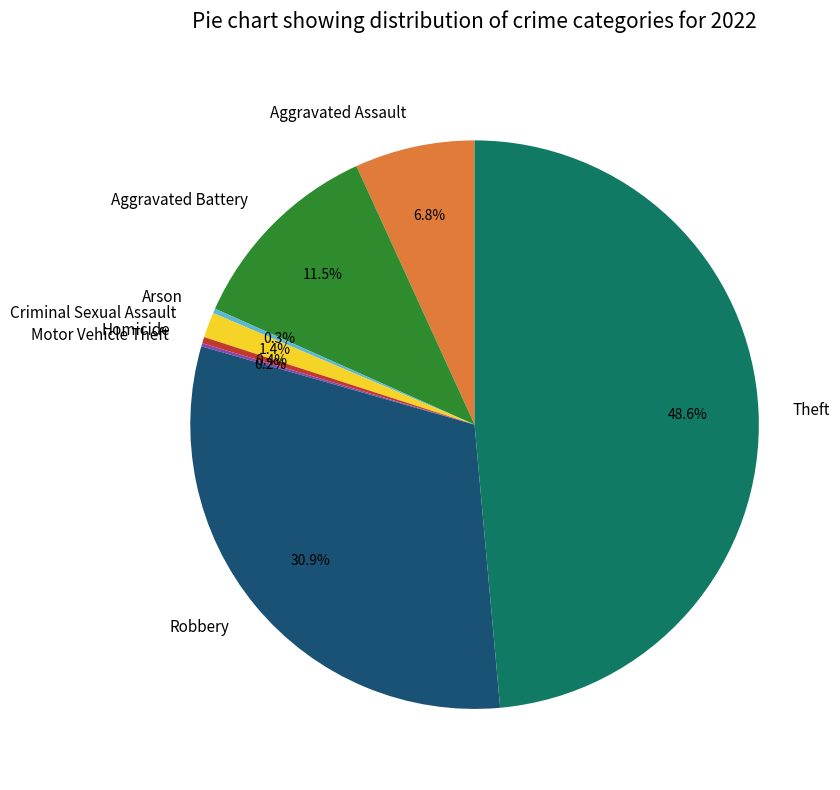

Which slice is the largest?

Theft